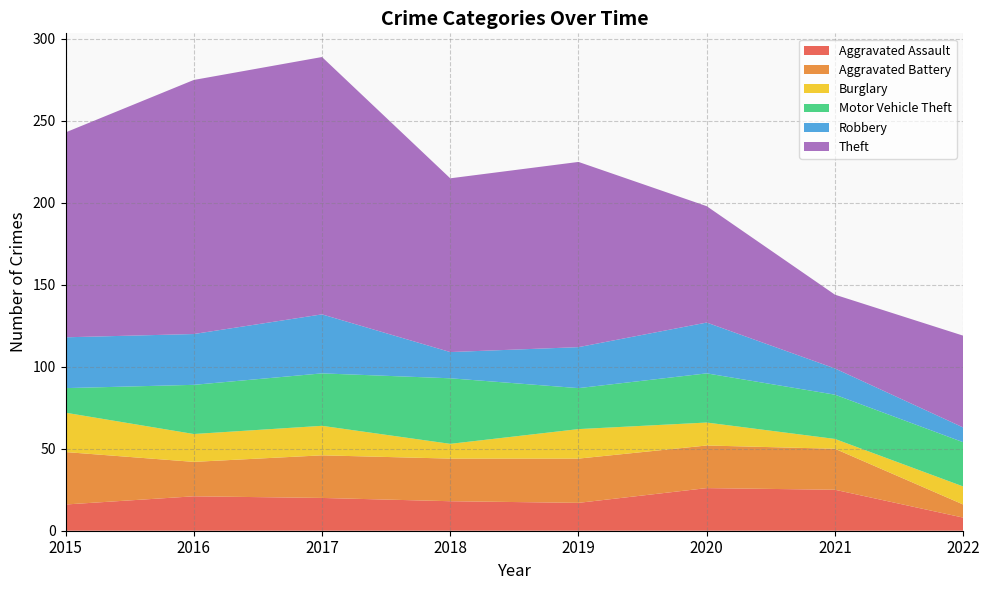

Reading left to right, transcribe all the data shown in this chart.

Aggravated Assault: 2015=16	2016=21	2017=20	2018=18	2019=17	2020=26	2021=25	2022=8
Aggravated Battery: 2015=32	2016=21	2017=26	2018=26	2019=27	2020=26	2021=25	2022=8
Burglary: 2015=24	2016=17	2017=18	2018=9	2019=18	2020=14	2021=6	2022=11
Motor Vehicle Theft: 2015=15	2016=30	2017=32	2018=40	2019=25	2020=30	2021=27	2022=27
Robbery: 2015=31	2016=31	2017=36	2018=16	2019=25	2020=31	2021=16	2022=9
Theft: 2015=125	2016=155	2017=157	2018=106	2019=113	2020=71	2021=45	2022=56